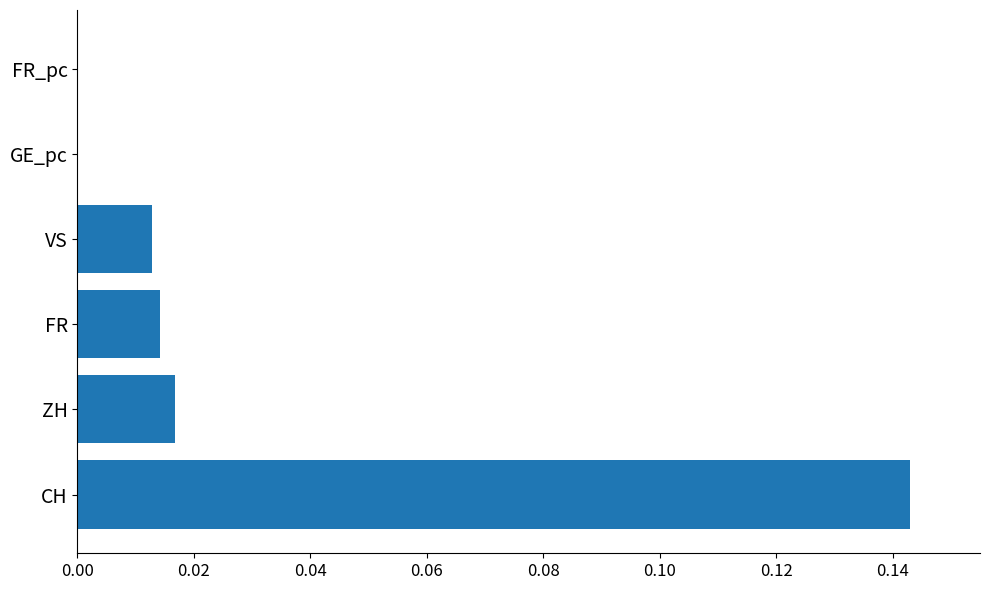

Between ZH and FR_pc, which is larger?

ZH